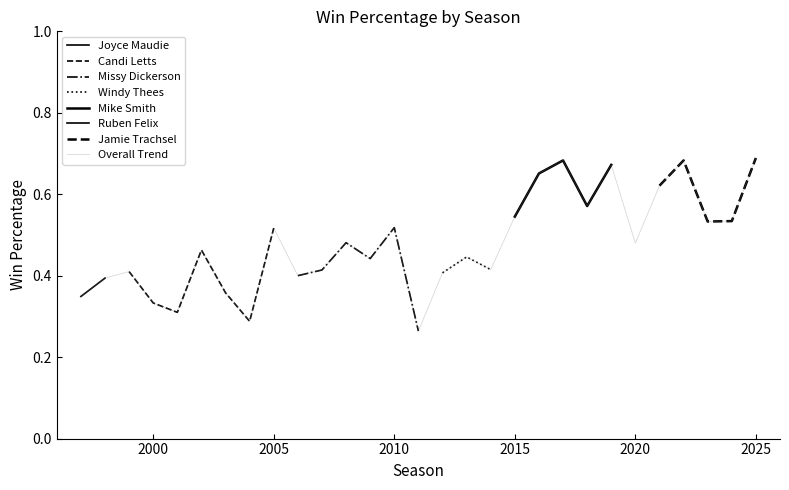

What is the change in value from 2014 to 2022?

+0.3